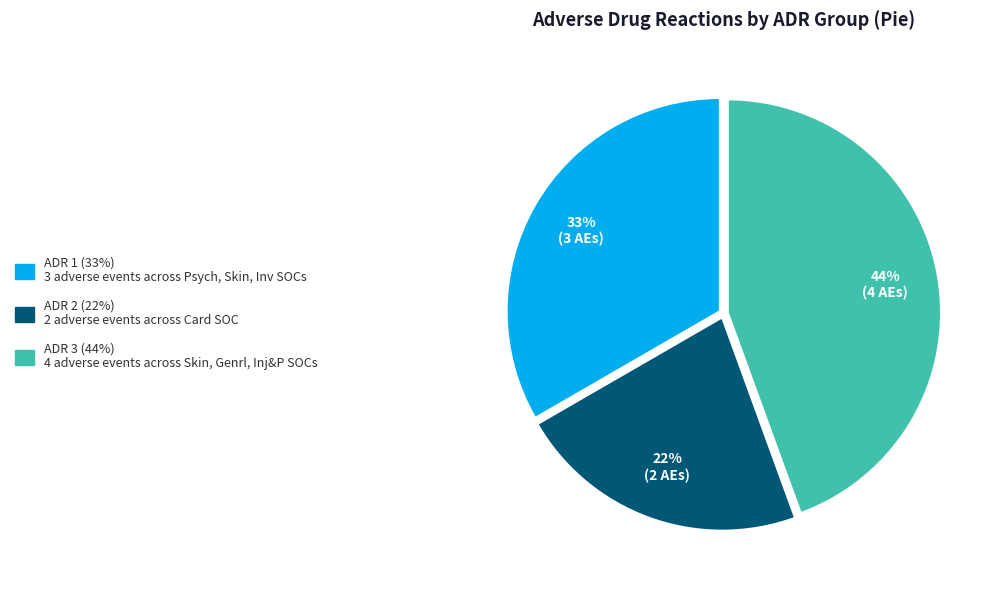

To the nearest percent, what portion does ADR 1 represent?

33%